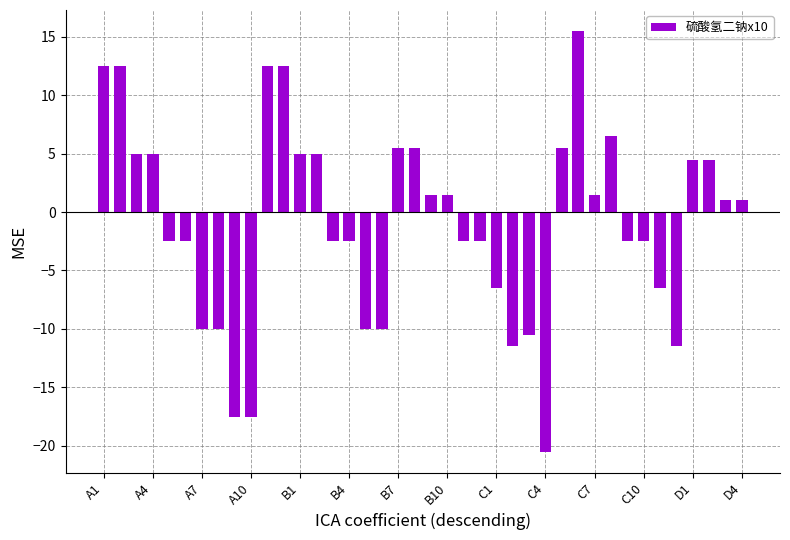

What is the minimum value shown in the chart?

-20.5